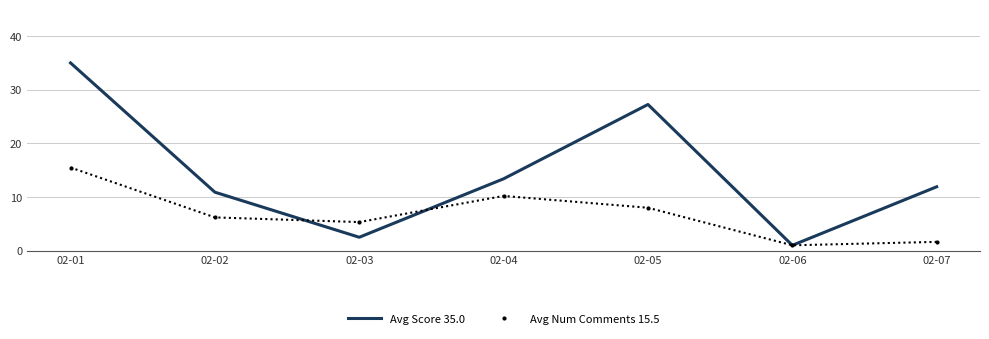

How many interior local valleys does the Avg Num Comments 15.5 series have?

2